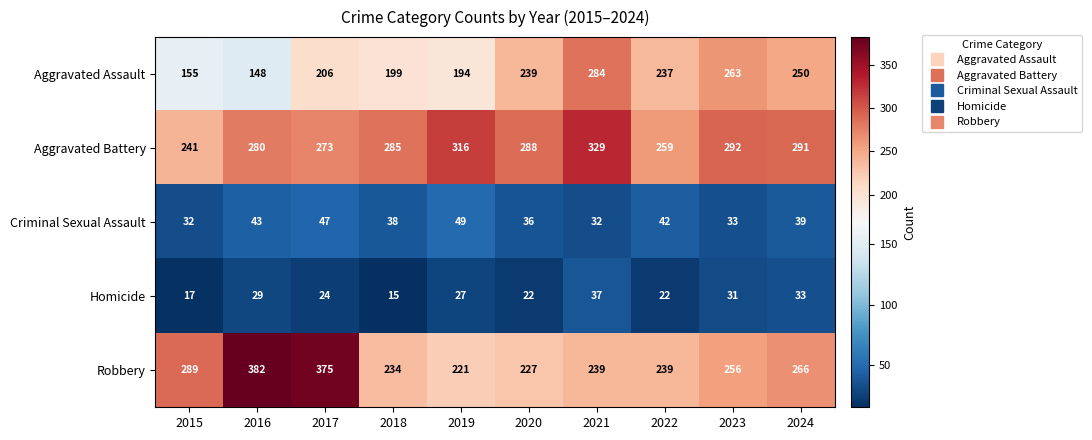

What is the difference between the highest and lowest values at 2015?

272